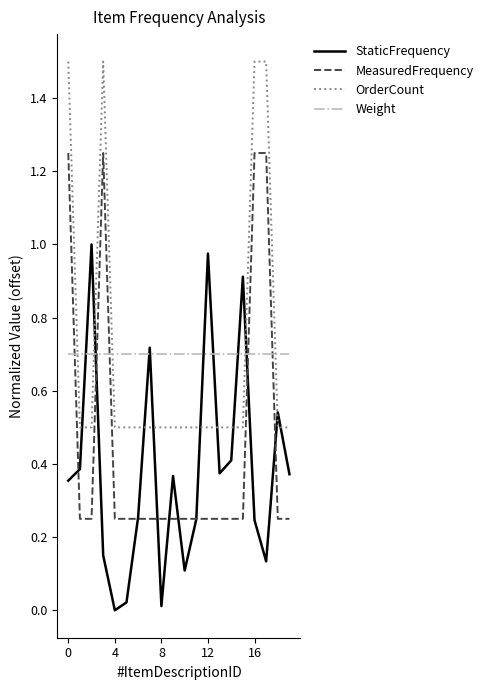

True or false: OrderCount and Weight cross at least once.

True